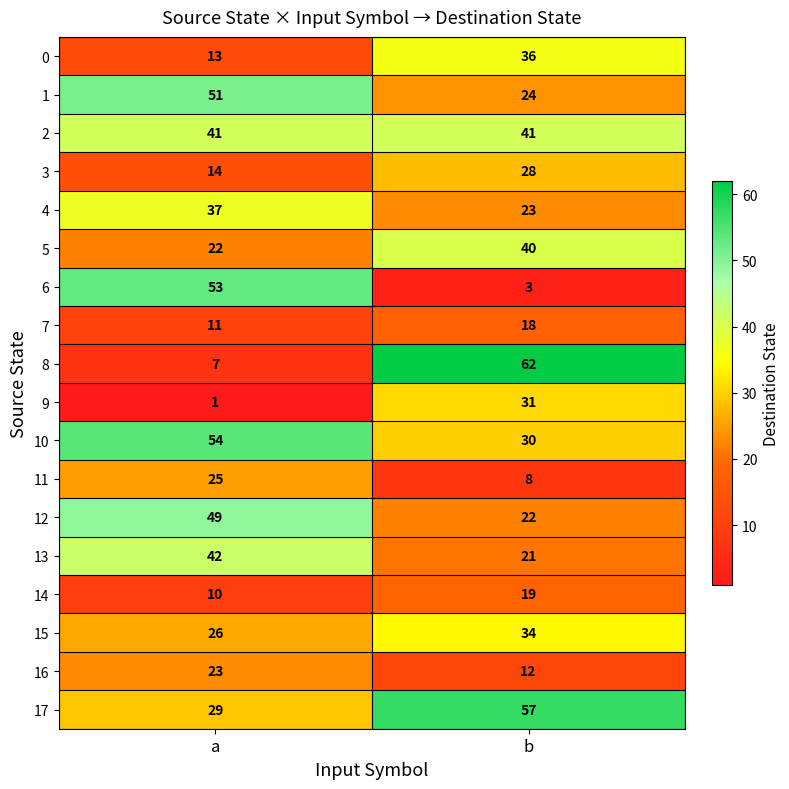

List the series in order of their peak value, lowest first.

7, 14, 16, 11, 3, 9, 15, 0, 4, 5, 2, 13, 12, 1, 6, 10, 17, 8